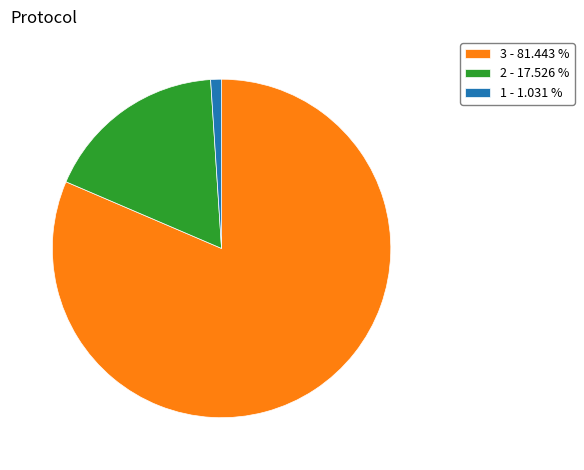

Which slice represents more than half of the pie?

3